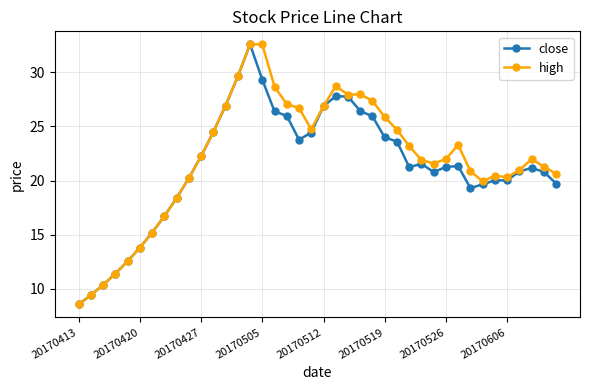

True or false: high has more than 1 points higher than both neighbors.

True